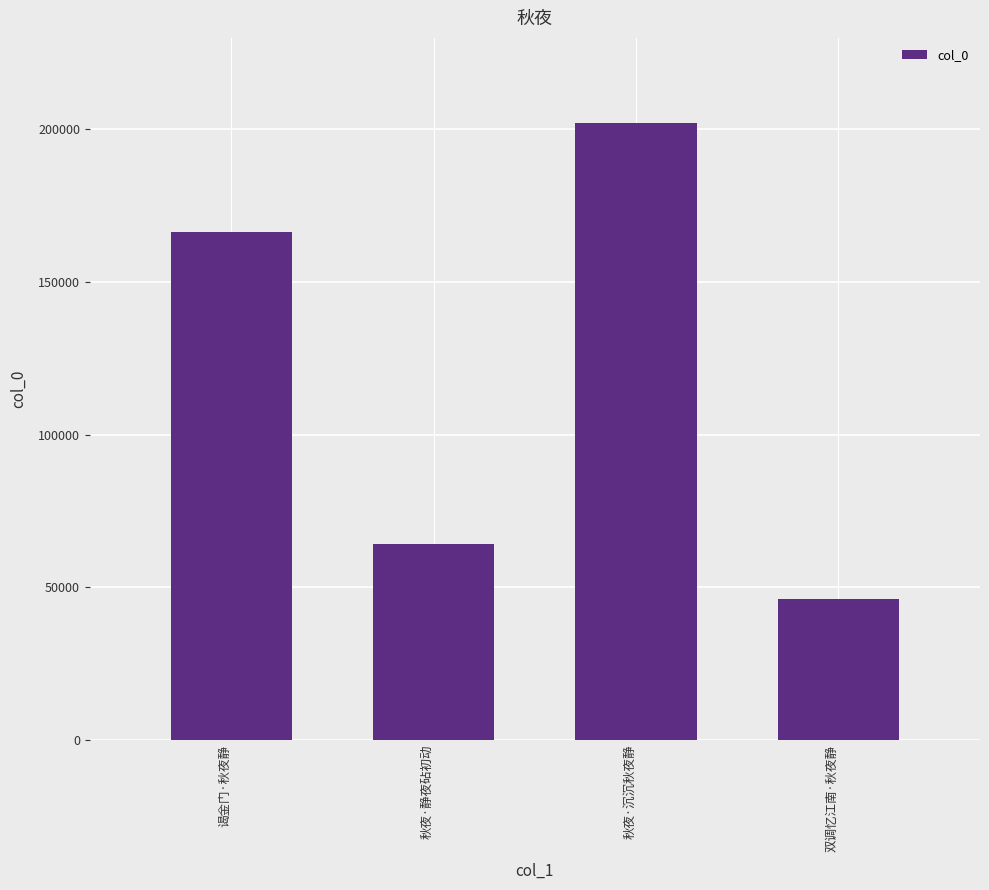

Approximately how many times larger is the value at 秋夜·静夜砧初动 compared to 双调忆江南·秋夜静?

1.4